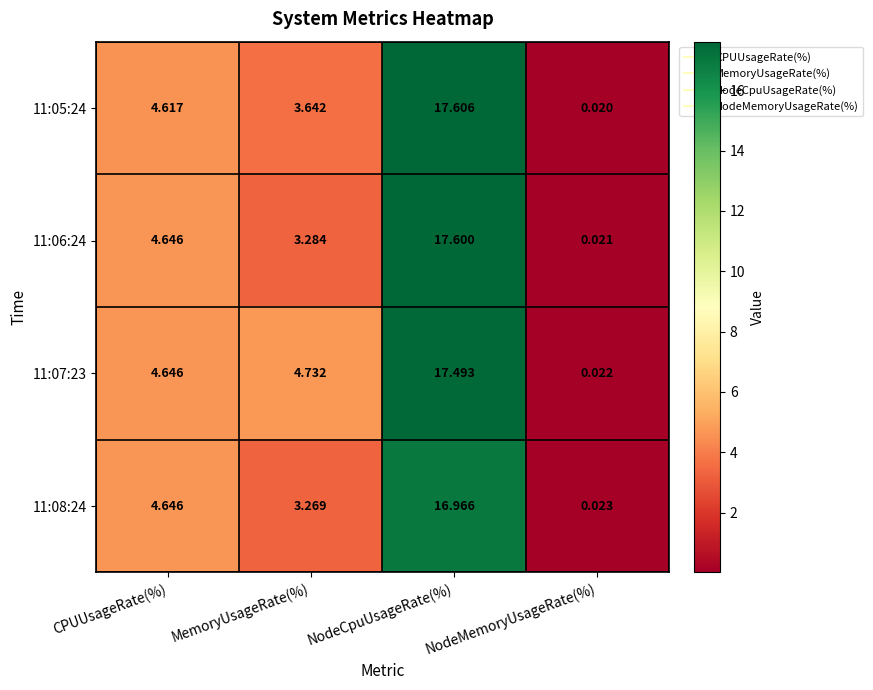

What is the difference between the highest and lowest values at NodeCpuUsageRate(%)?

0.6